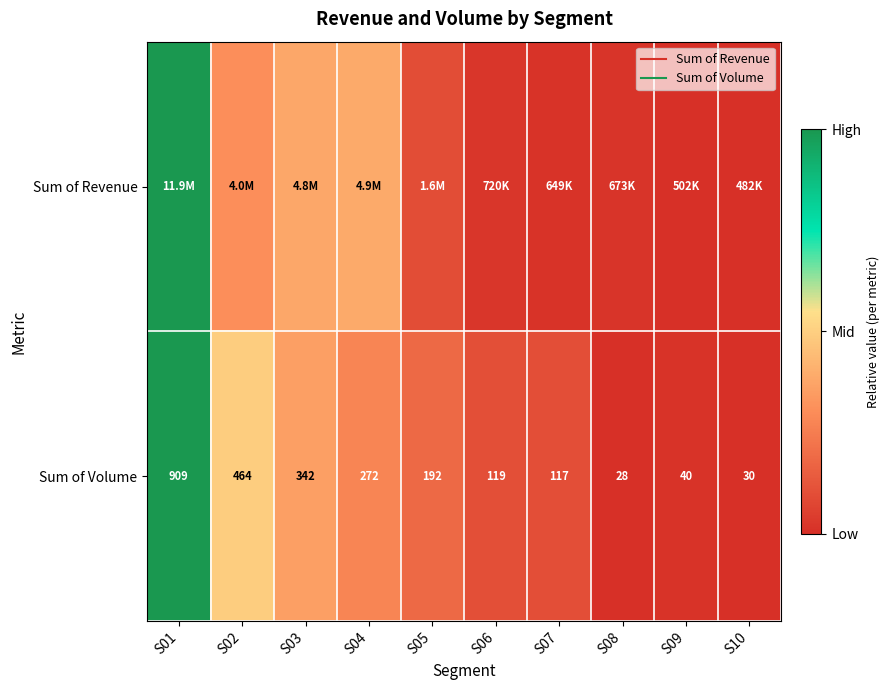

Rank the categories by Sum of Revenue value from highest to lowest.

S01, S04, S03, S02, S05, S06, S08, S07, S09, S10